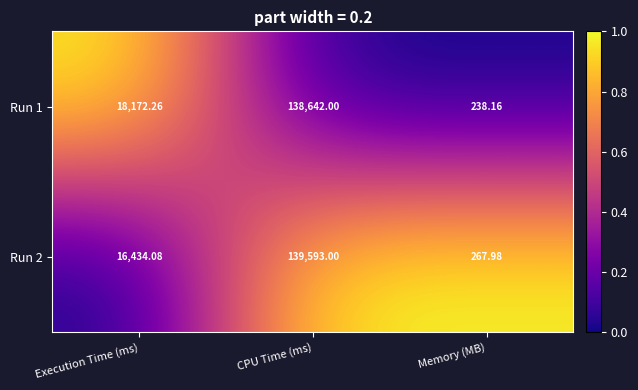

Rank the series by their maximum value, from highest to lowest.

Run 2, Run 1